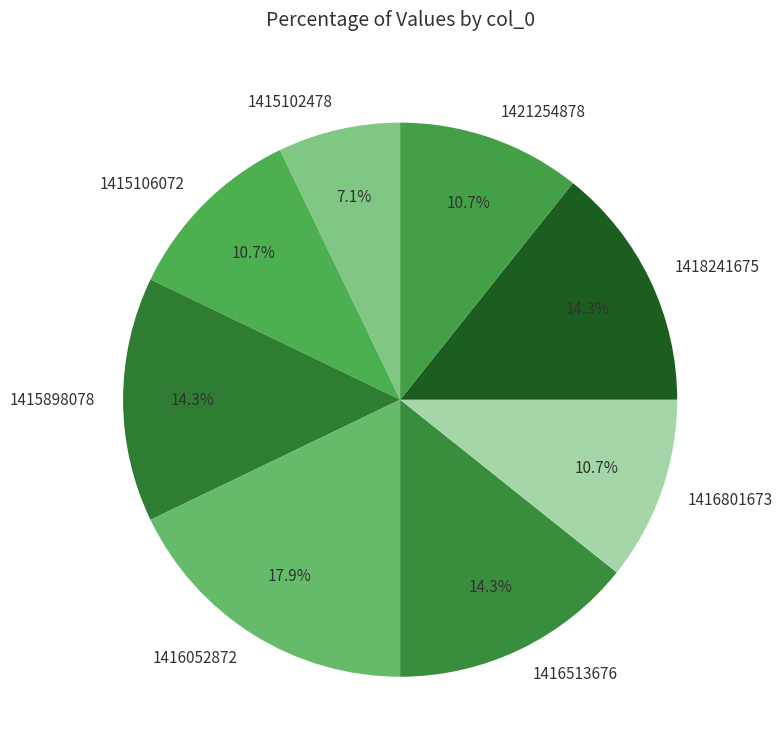

True or false: 1418241675 accounts for 14% of the total.

True